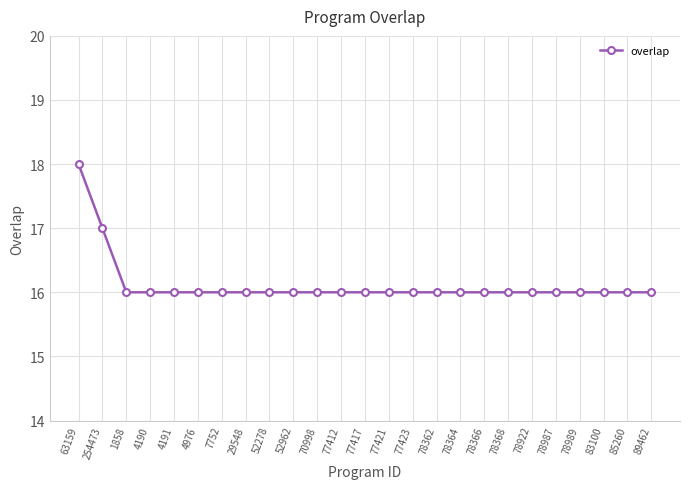

What position from the right is 52278?

17